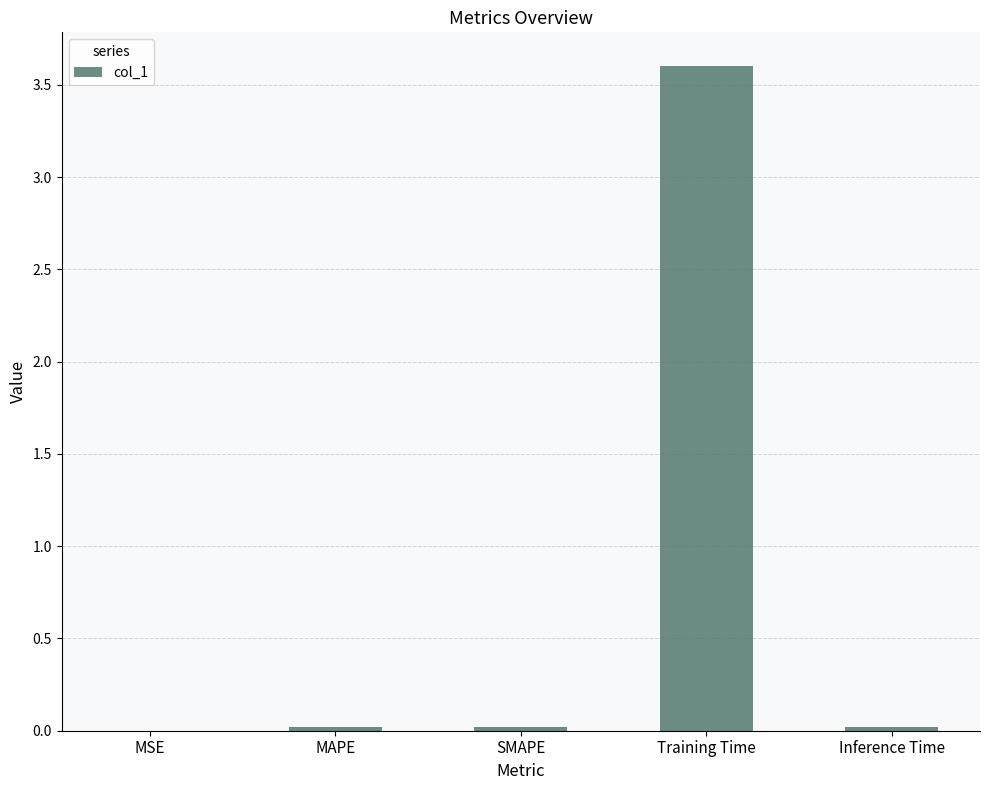

Which label corresponds to the largest value in the chart?

Training Time